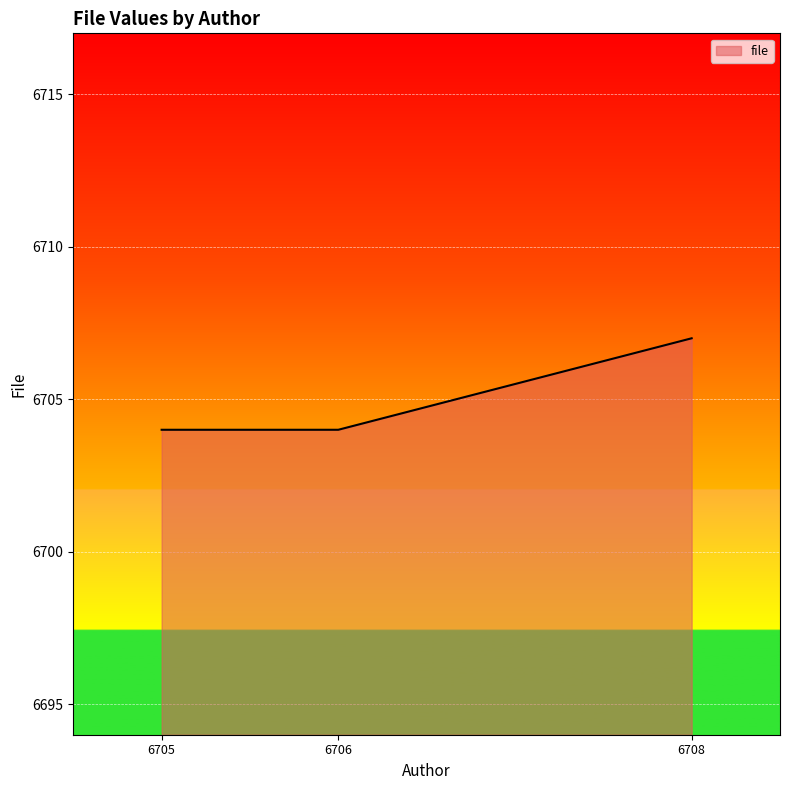

Approximately how many times larger is the value at 6708 compared to 6705?

1.0